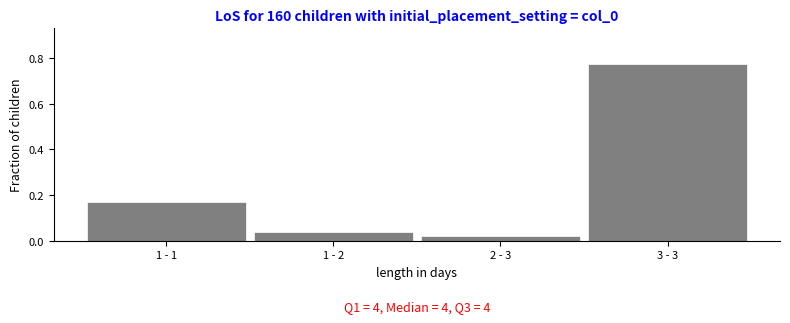

At which label is the value closest to 0?

2 - 3